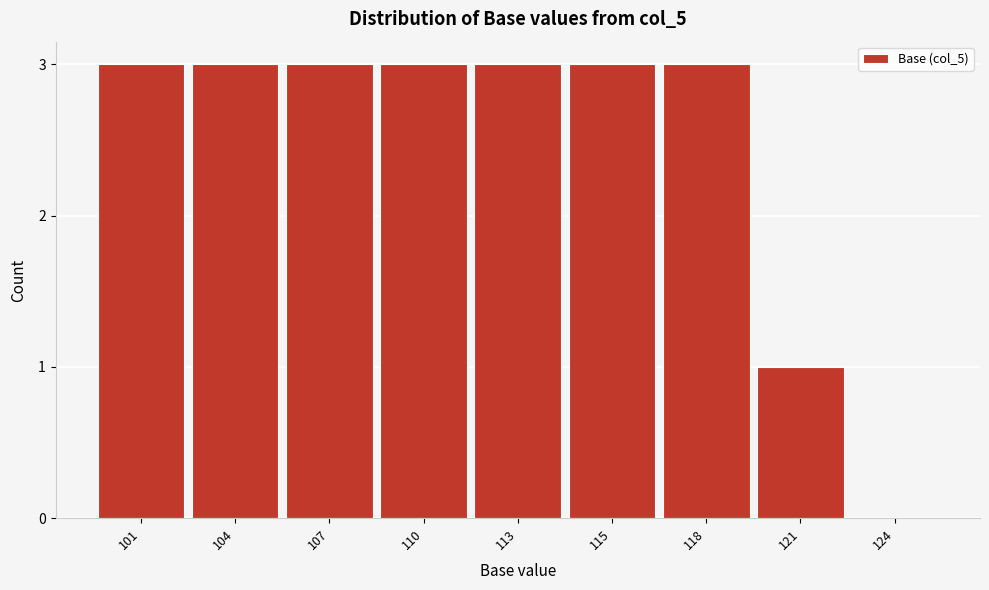

Reading left to right, extract all data points from this chart.

101=3	104=3	107=3	110=3	113=3	115=3	118=3	121=1	124=0